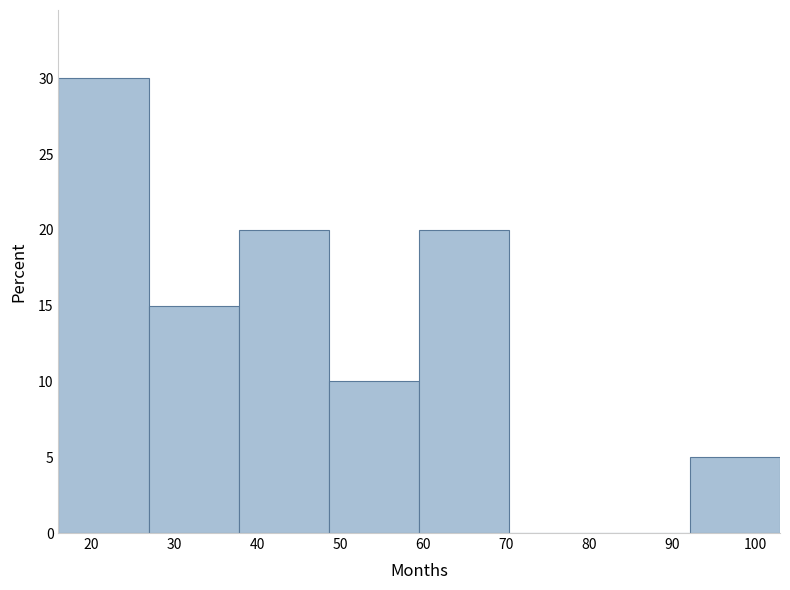

How tall is the bar that spans 92 to 103 on the x-axis? Neither the bar edges nor the heights are printed on the chart, so give them approximately, as read against the axes.

5